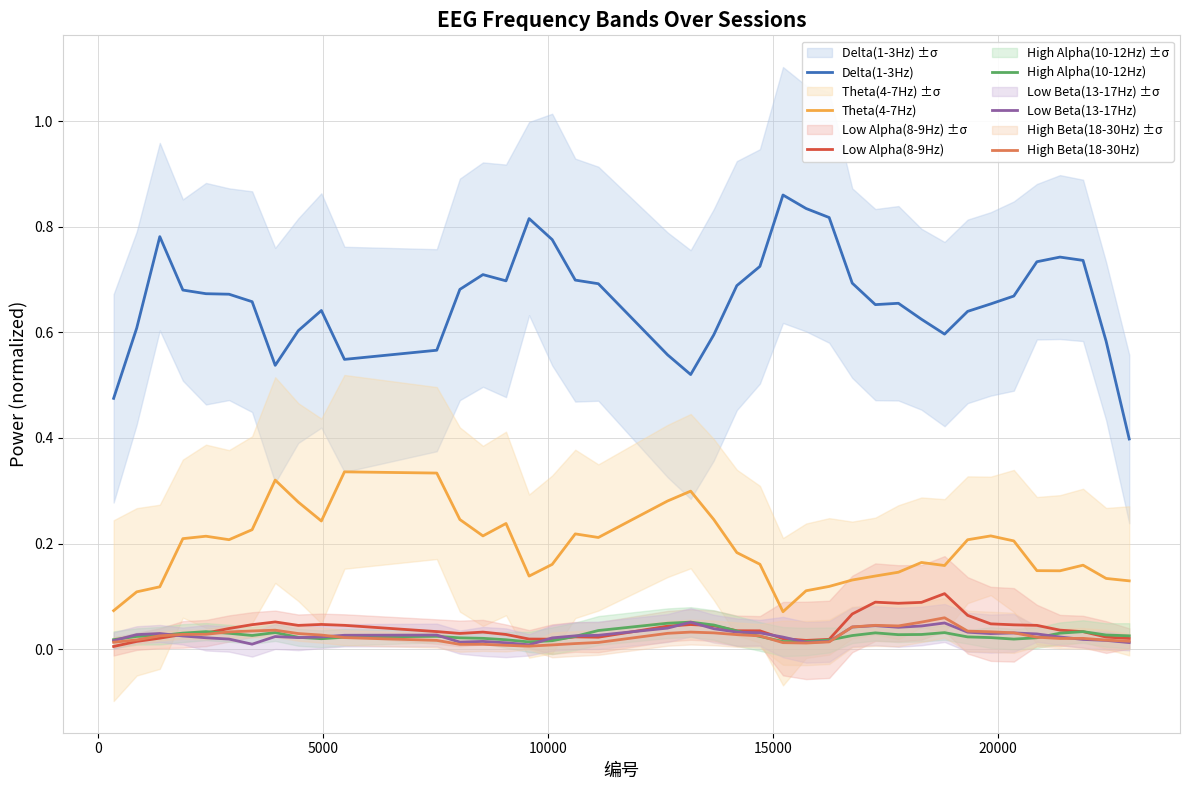

True or false: Delta(1-3Hz) and High Beta(18-30Hz) cross at least once.

False